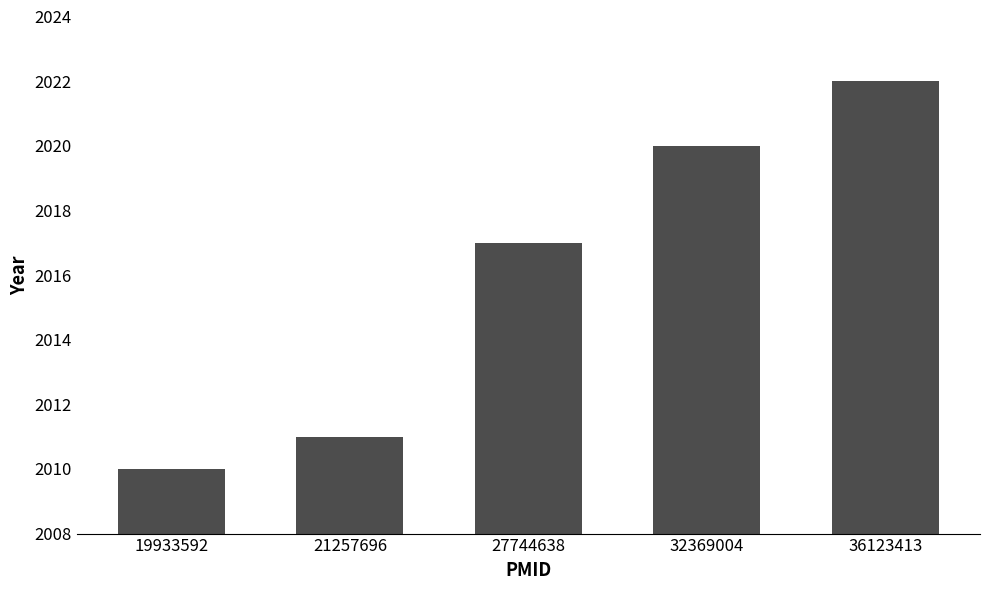

What is the sum of all values?

10080